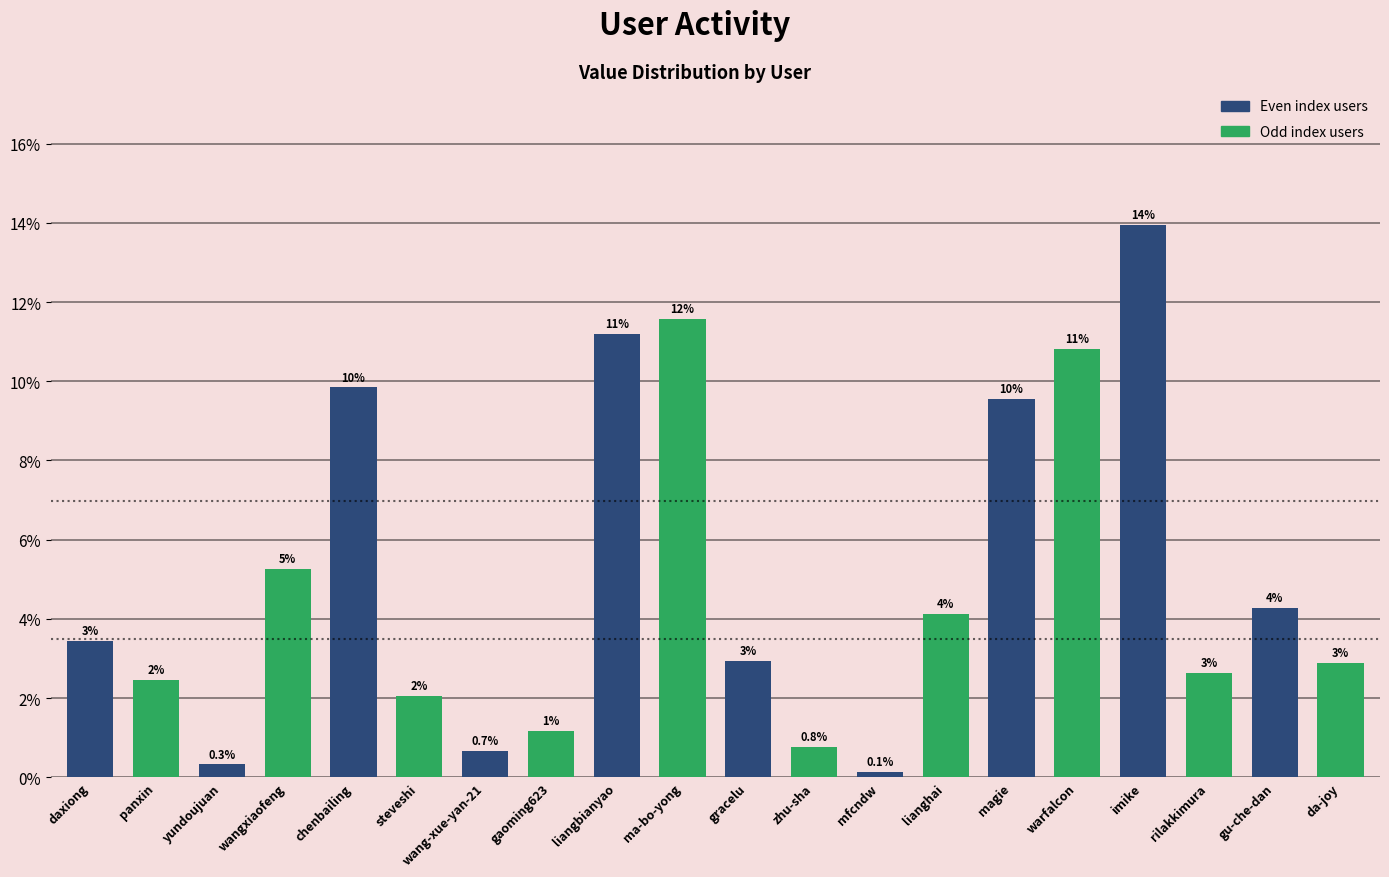

What is the sum of the values at daxiong and liangbianyao?

14.6